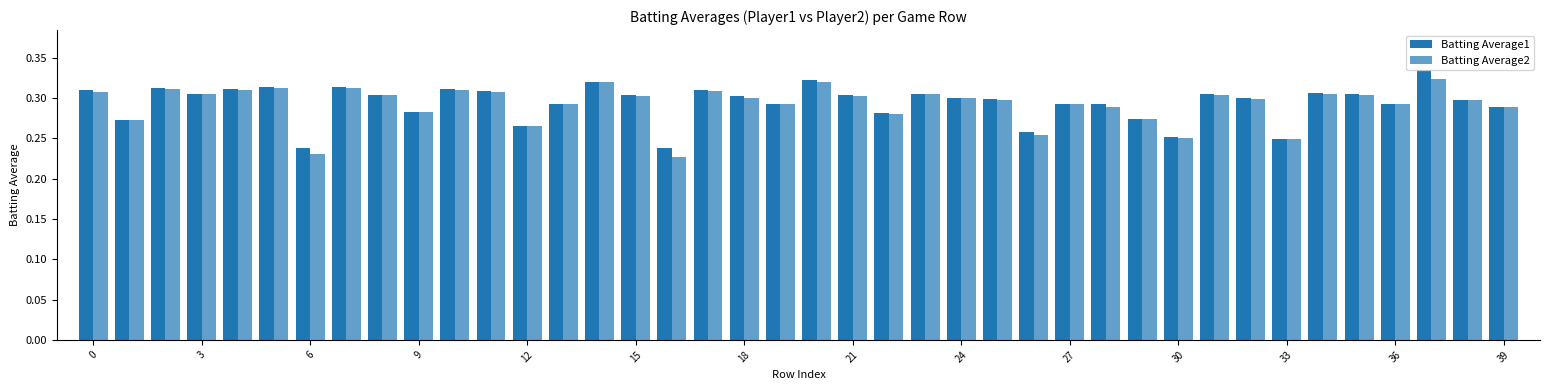

How many categories are shown in the chart?

40